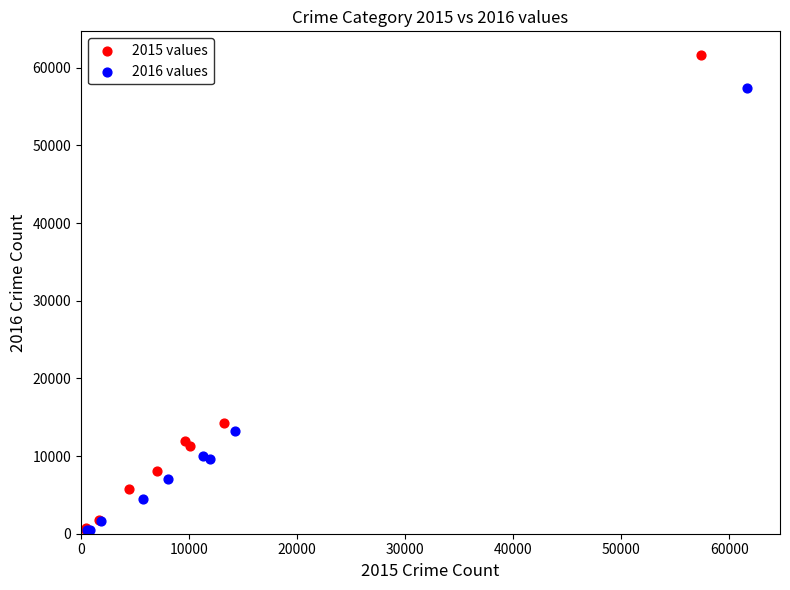

Which series contains the highest Y value?

2015 values